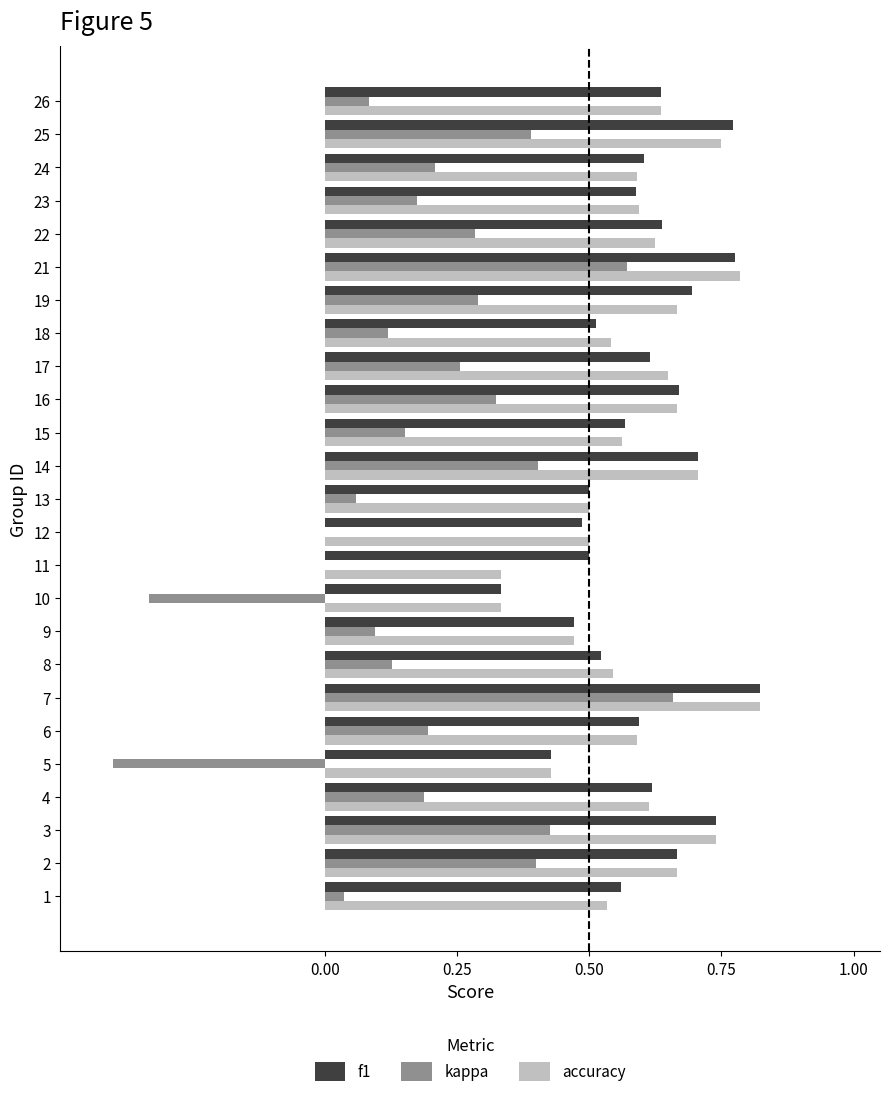

Which category has the highest value in the f1 series?

7